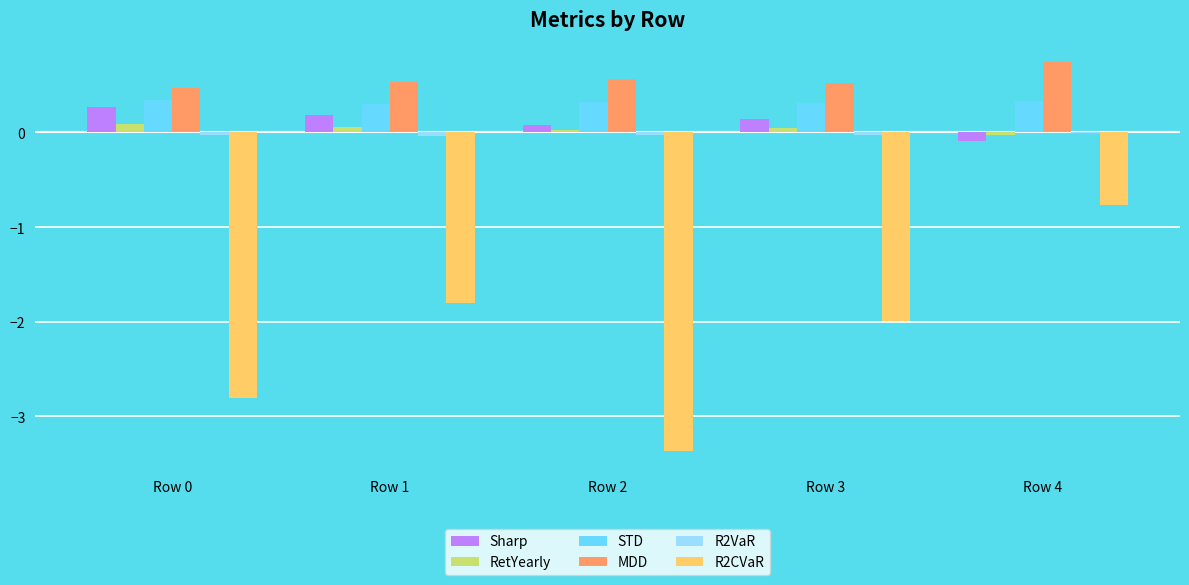

What is the sum of all Sharp values?

0.6